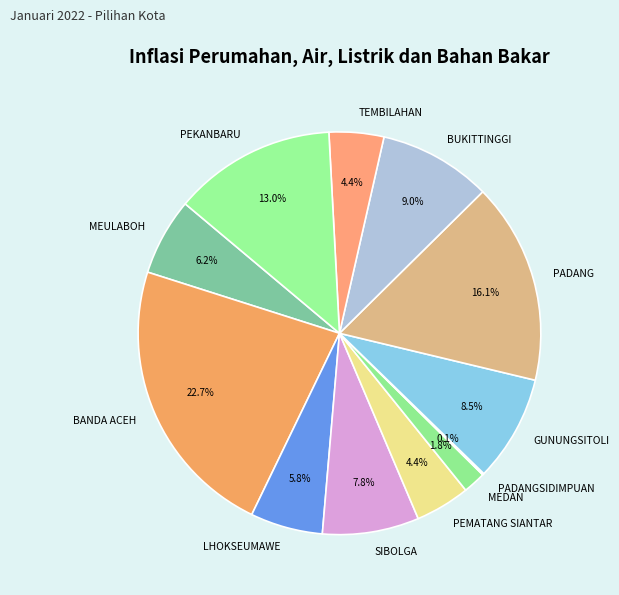

Which has a higher value, MEULABOH or TEMBILAHAN?

MEULABOH